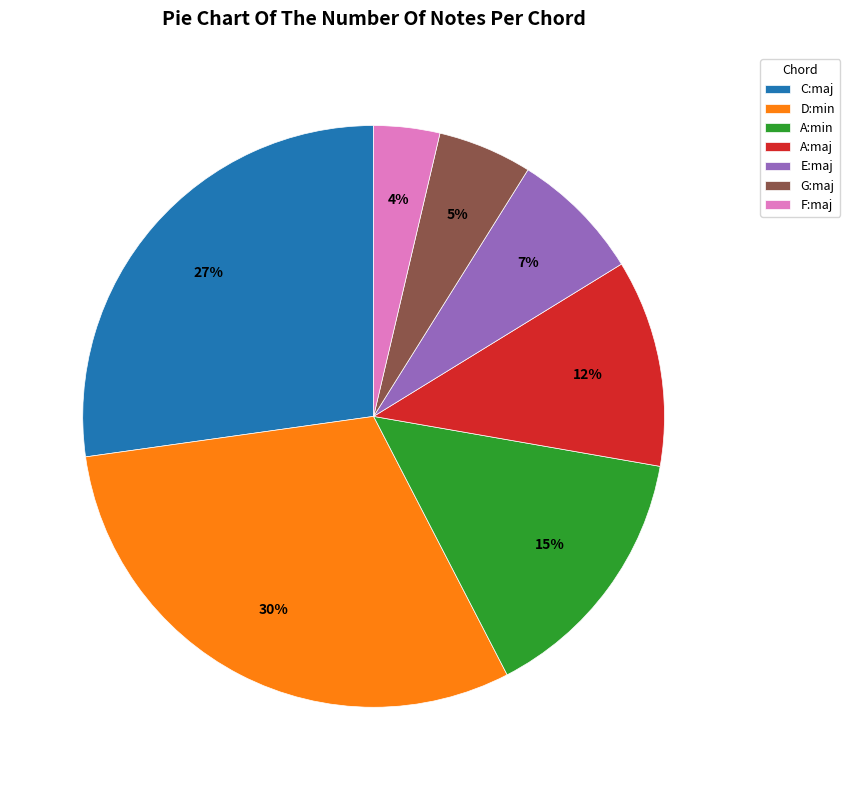

How many slices are in this pie chart?

7